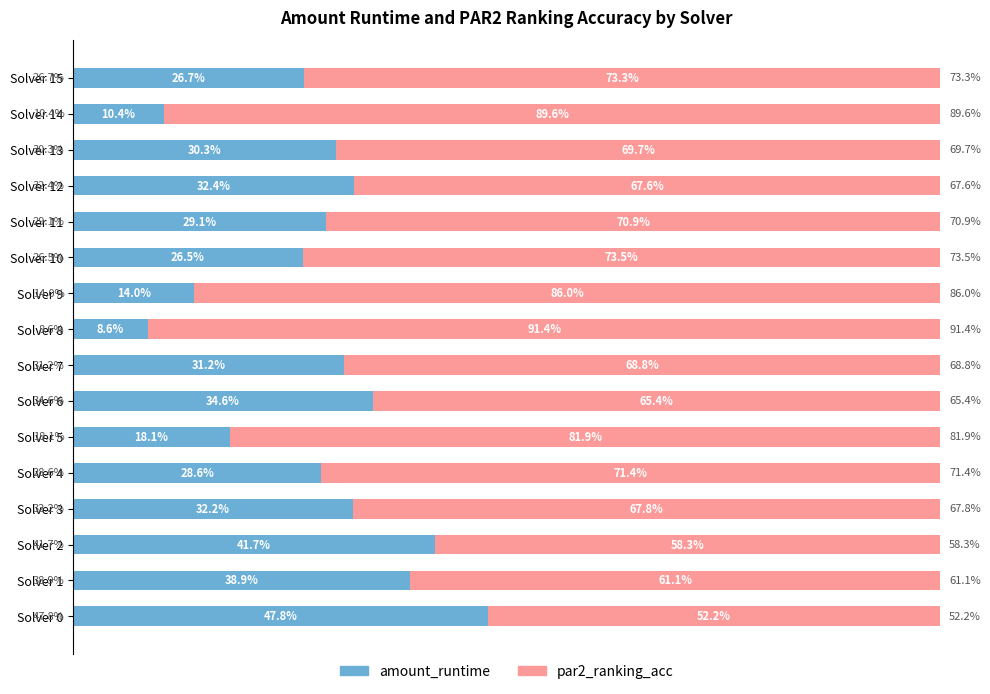

Where is amount_runtime nearest to the value 28?

Solver 4